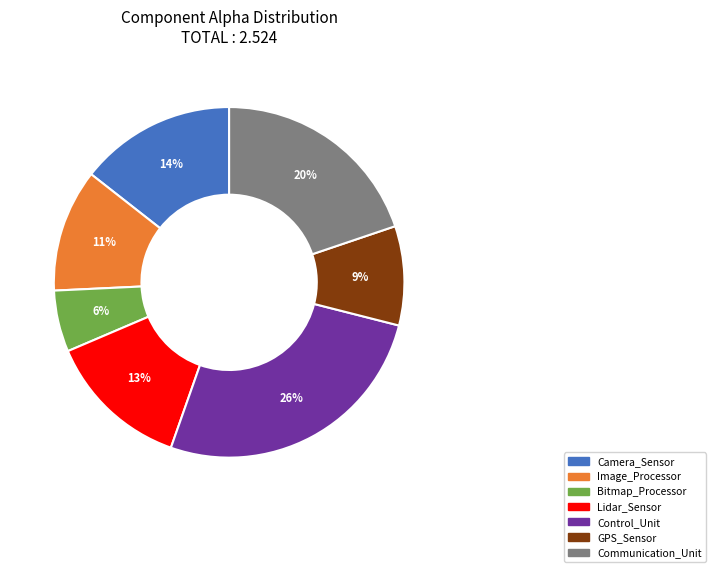

Is there any slice that represents more than half of the pie?

No